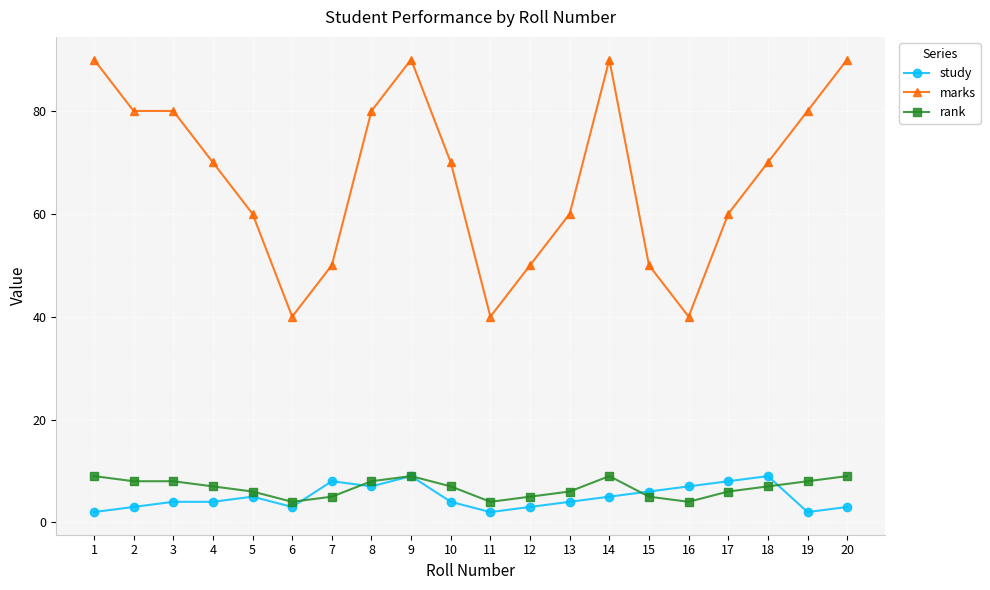

Which series has the widest spread of values?

marks